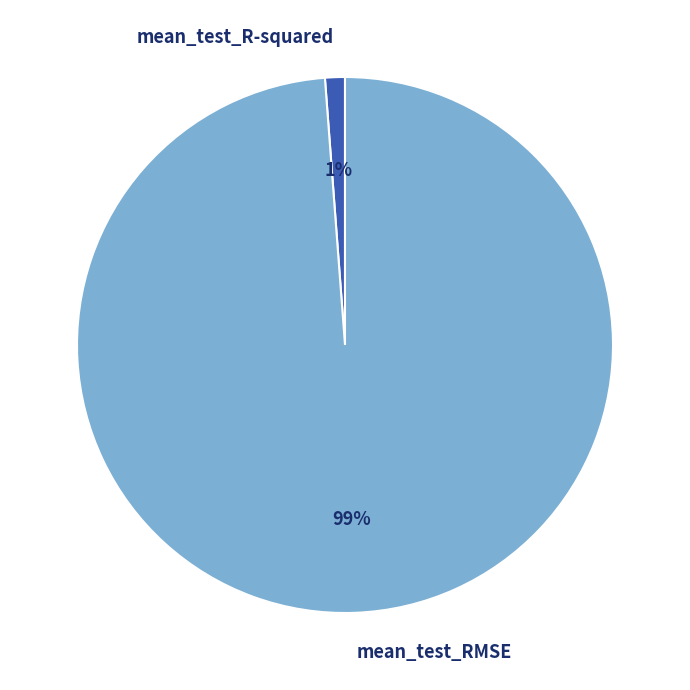

Does any single category account for the majority?

Yes